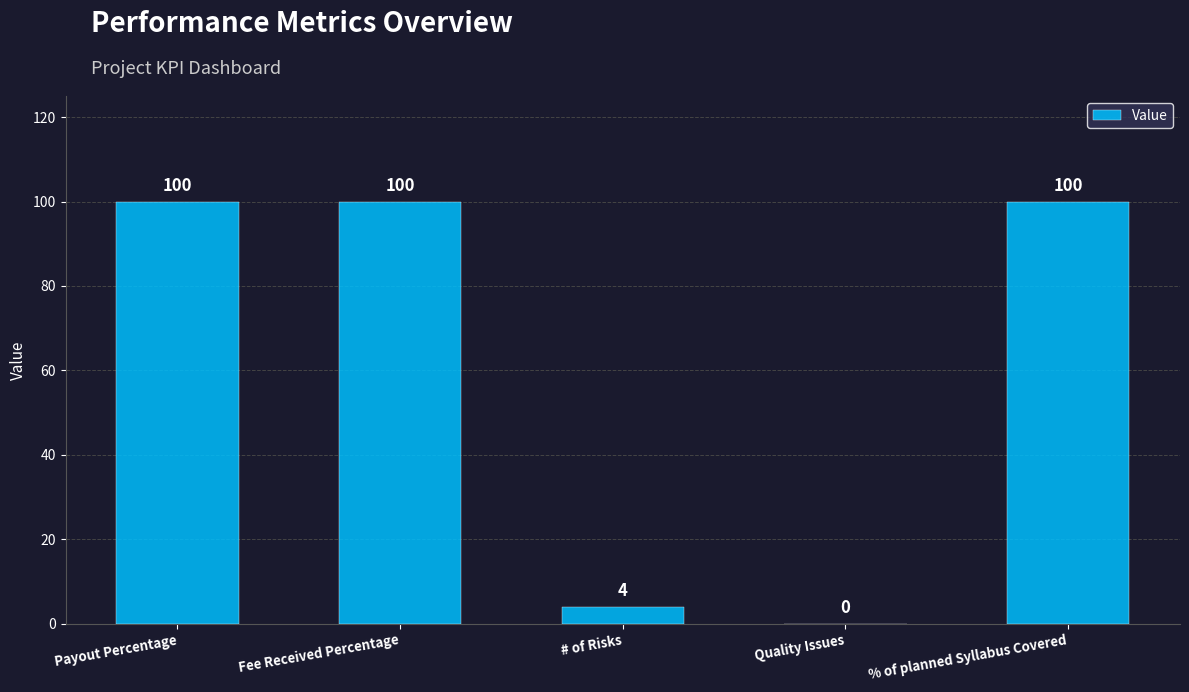

True or false: the data shows 100 at Payout Percentage.

True